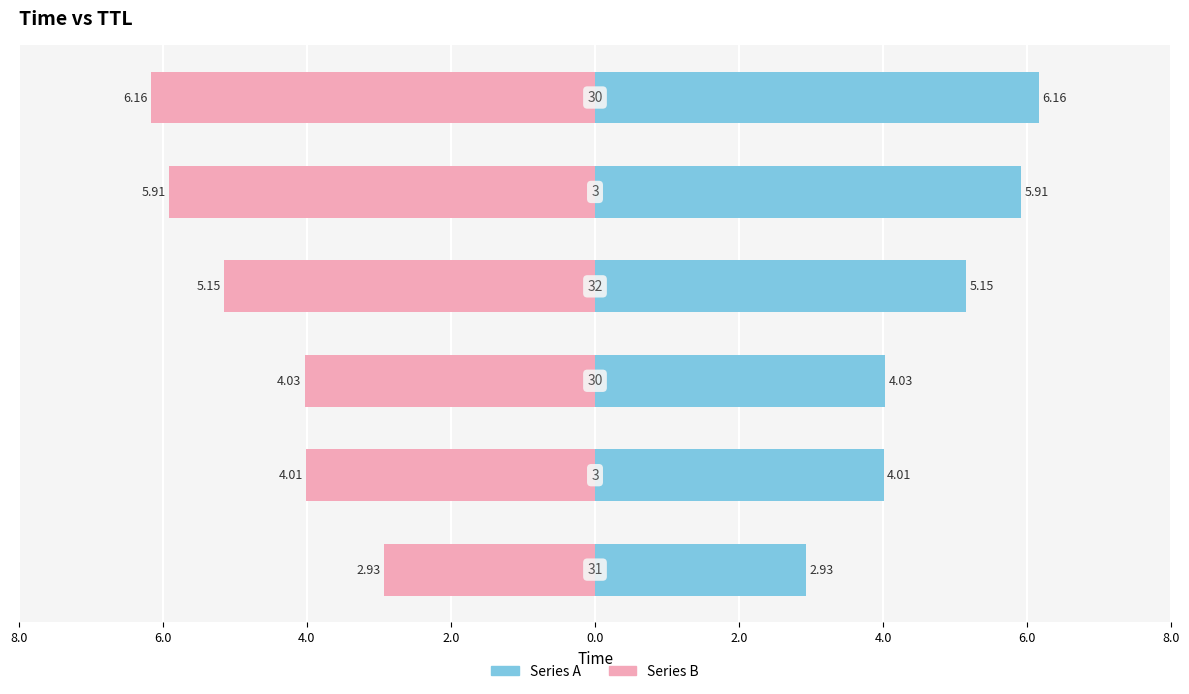

Reading left to right, what are all the values shown in this chart?

Series A: 2.9	4.0	4.0	5.1	5.9	6.2
Series B: -2.9	-4.0	-4.0	-5.1	-5.9	-6.2